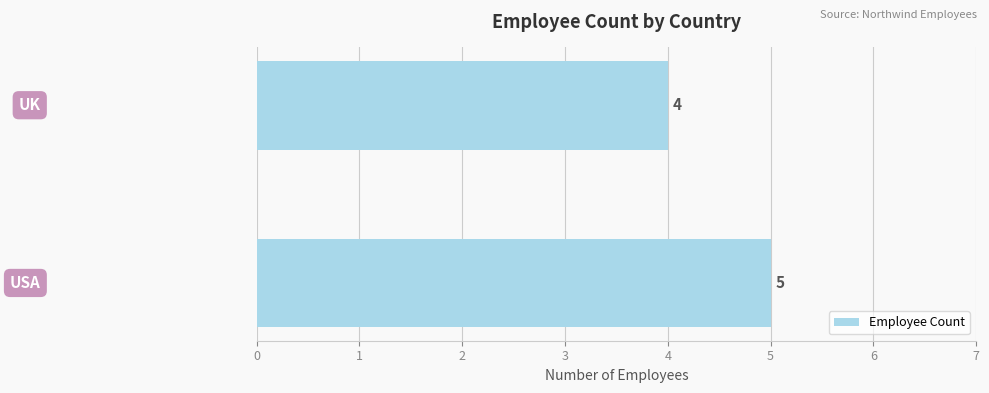

Reading bottom to top, transcribe all the data shown in this chart.

5	4